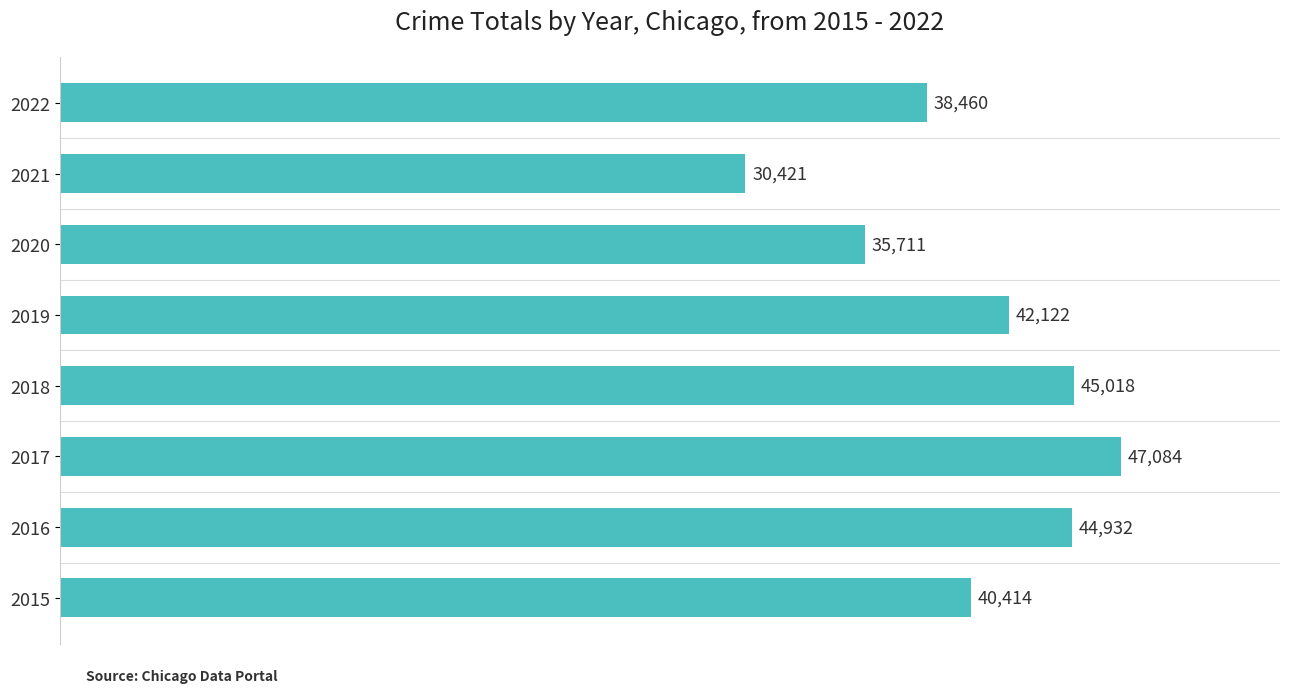

What is the greatest value displayed?

47084